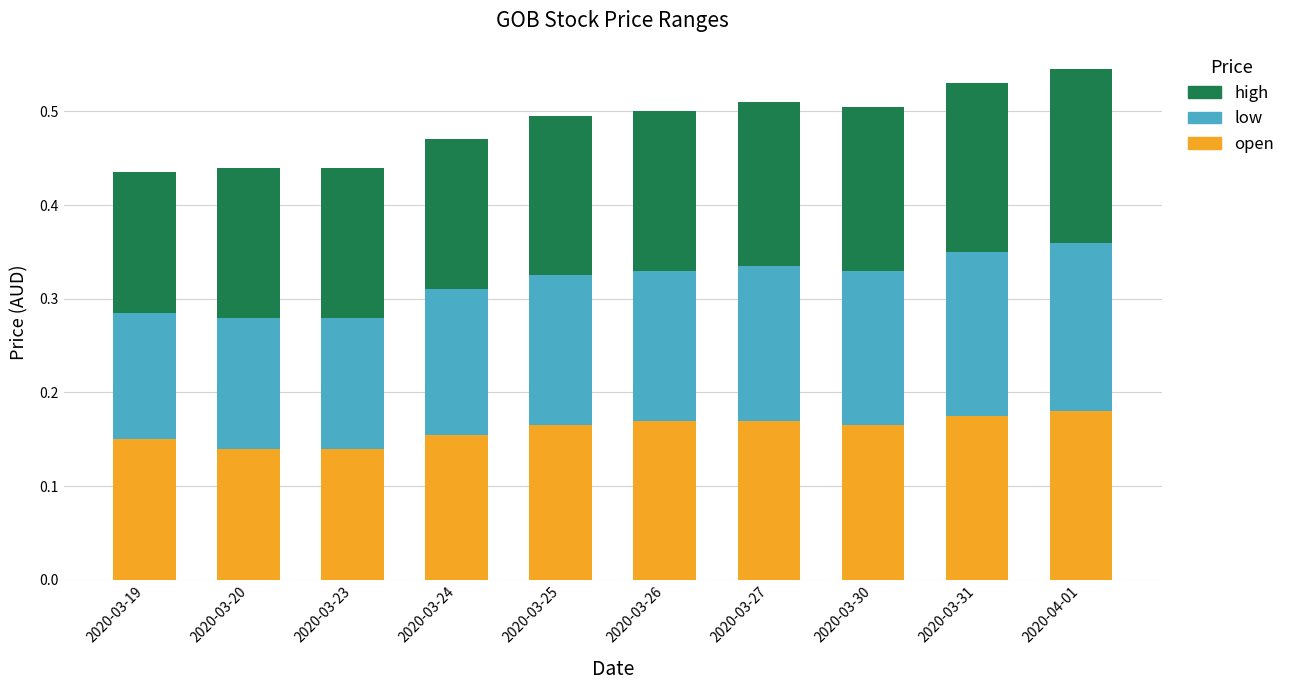

What is the sum of all open values?

1.6